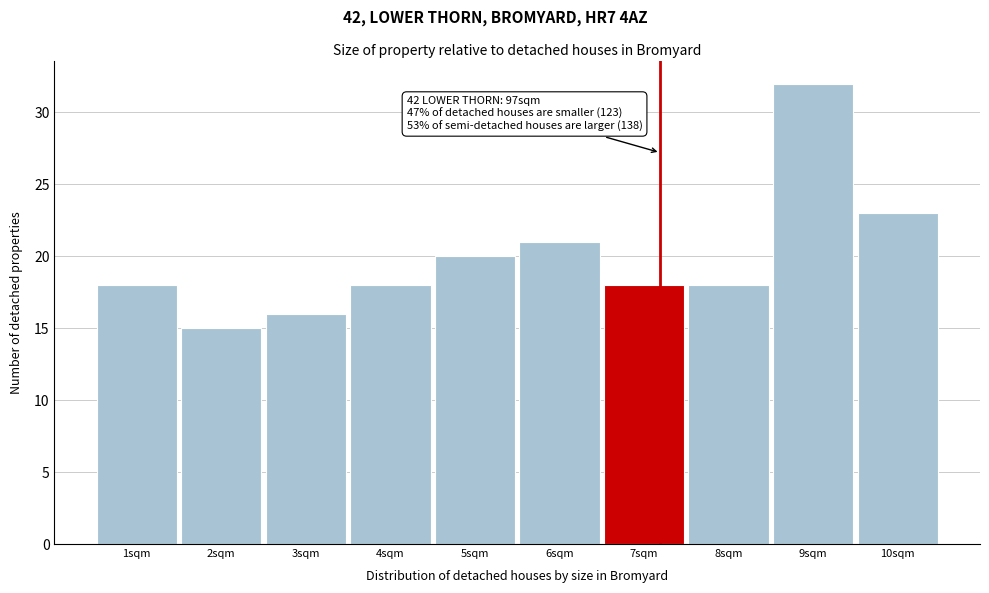

Reading left to right, transcribe all the data shown in this chart.

18	15	16	18	20	21	18	18	32	23